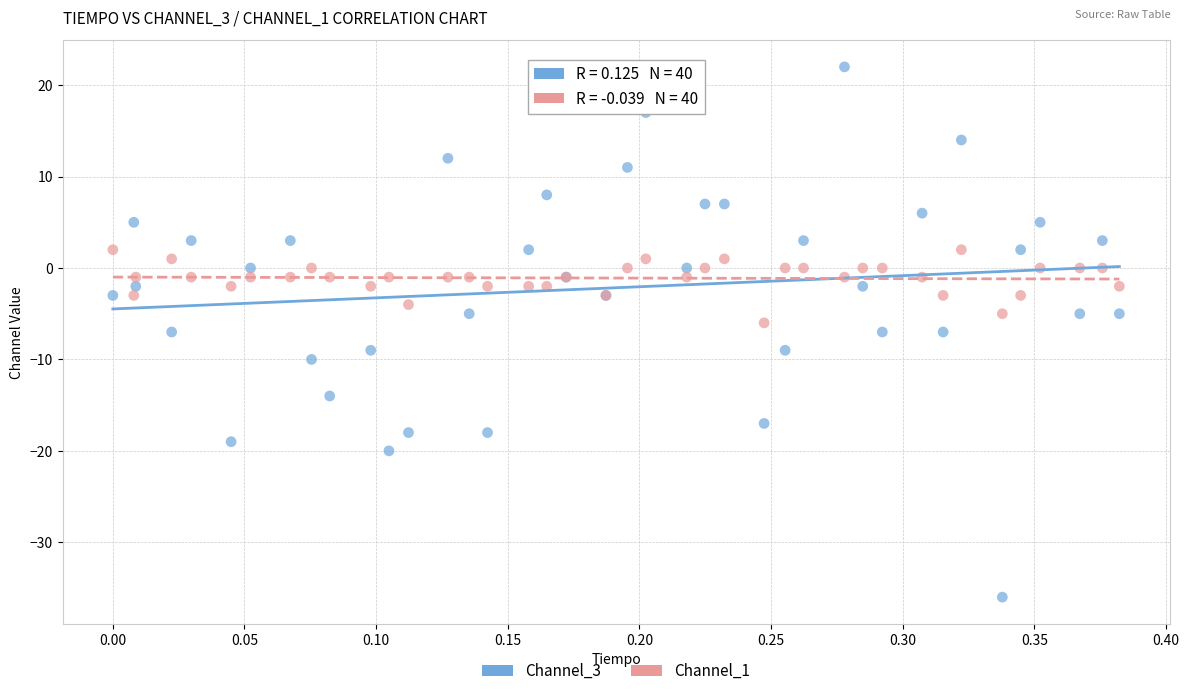

Which series contains the lowest Y value?

Channel_3